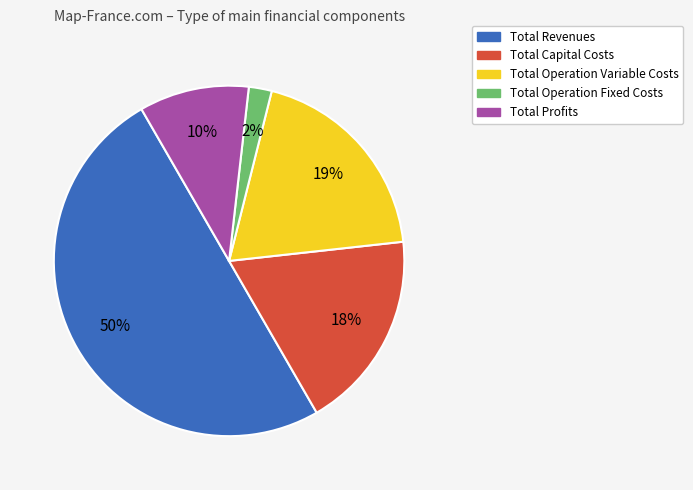

To the nearest percent, what is the combined percentage of Total Profits and Total Operation Variable Costs?

29%